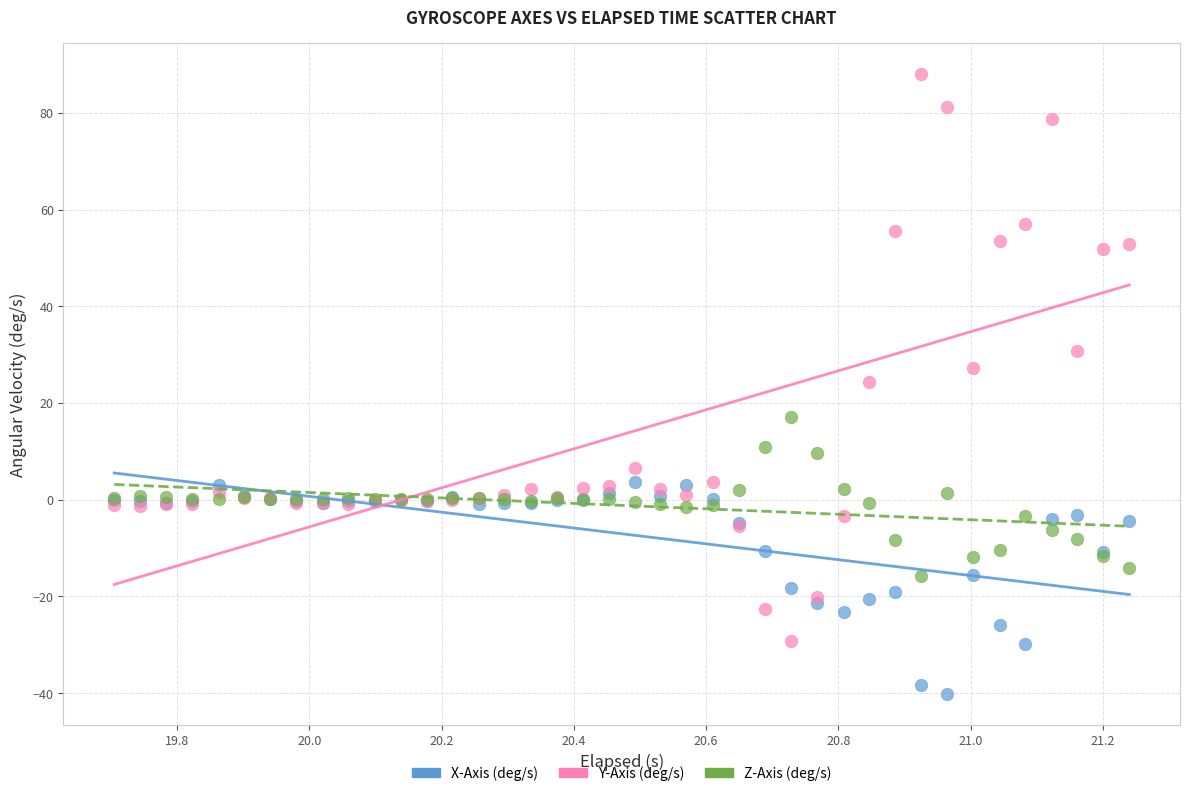

What is the X range (max minus min) for the scatter plot?

1.5